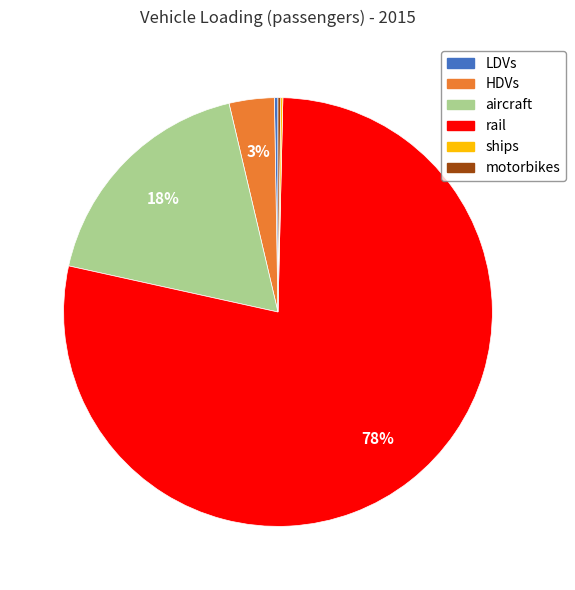

To the nearest percent, what is the average slice percentage?

17%